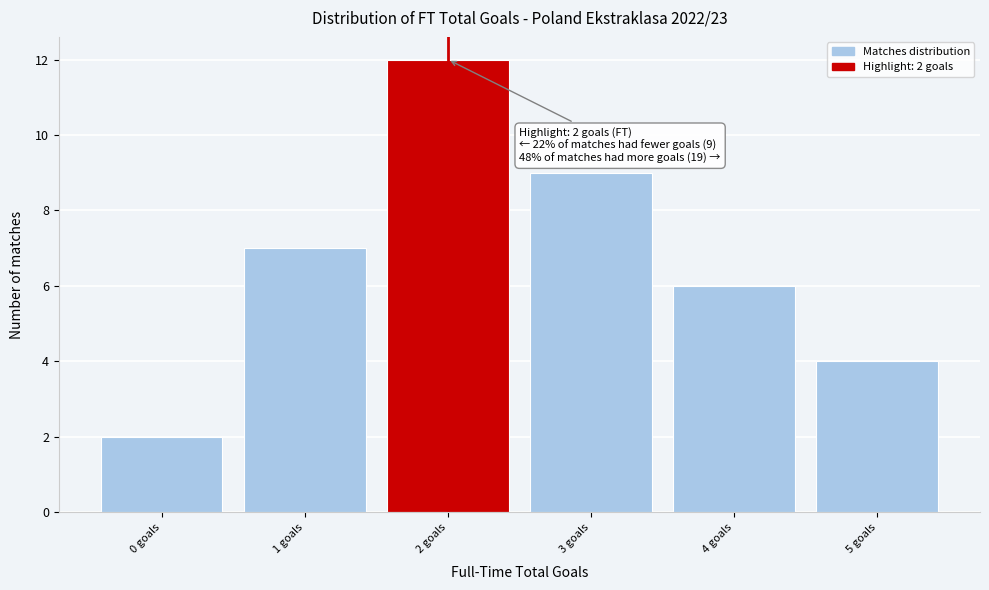

Which range on the x-axis has the tallest bar?

1.5 to 2.5